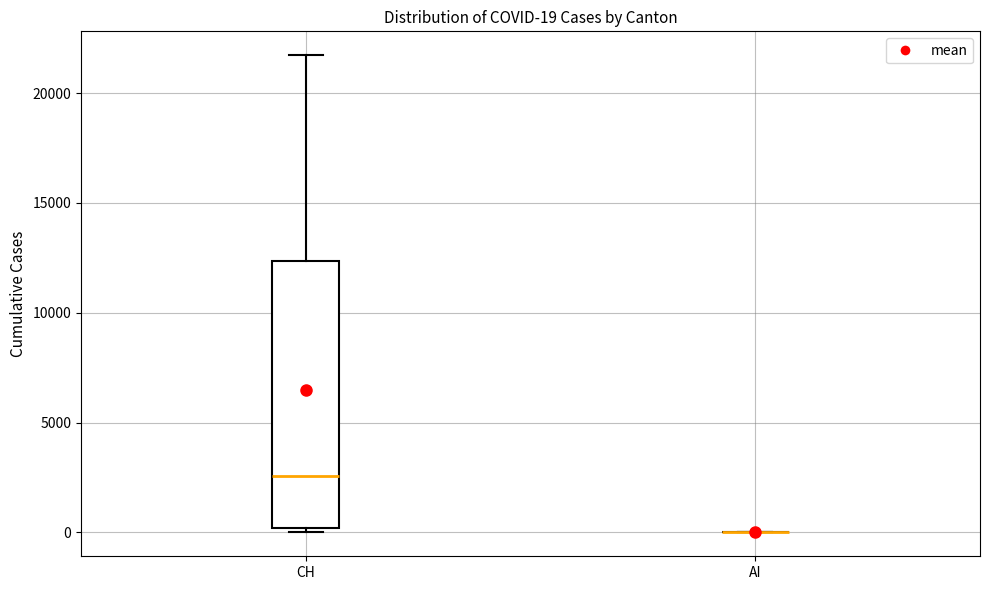

Comparing the boxes themselves (not the whiskers), which one is the tallest?

CH